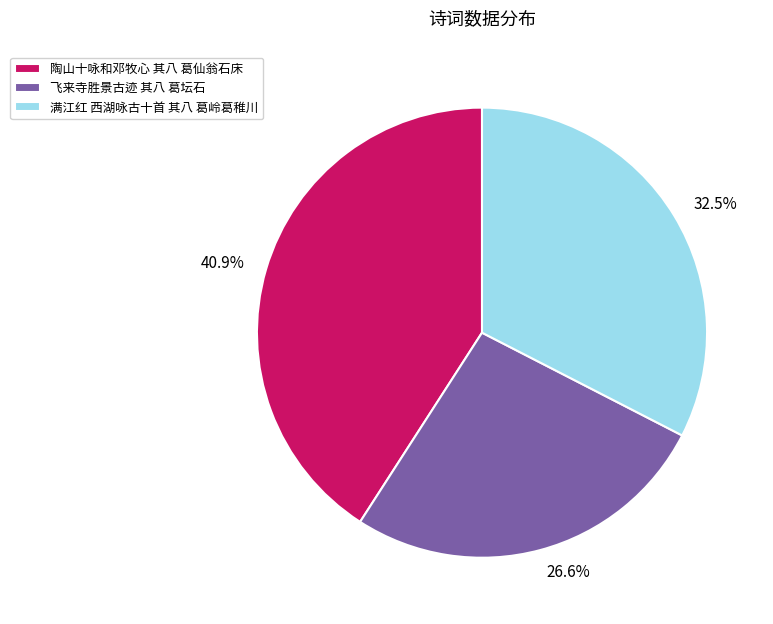

To the nearest percent, what is the difference between the 飞来寺胜景古迹 其八 葛坛石 and 满江红 西湖咏古十首 其八 葛岭葛稚川 slice percentages?

6%